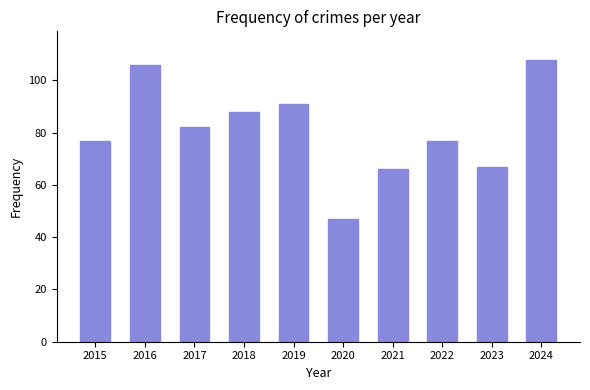

At which label does the data first exceed 82?

2016